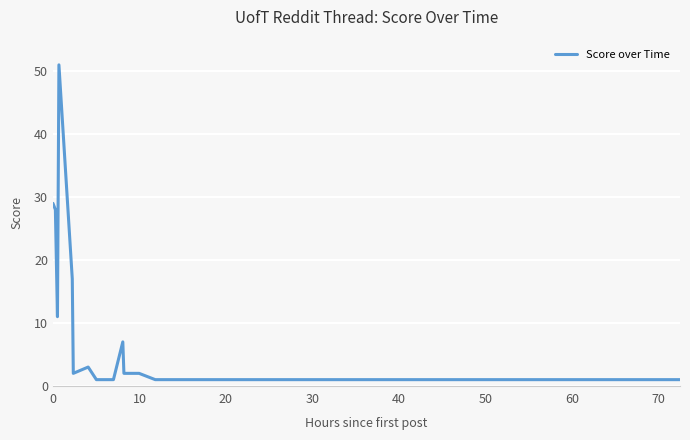

What is the sum of all values?

163